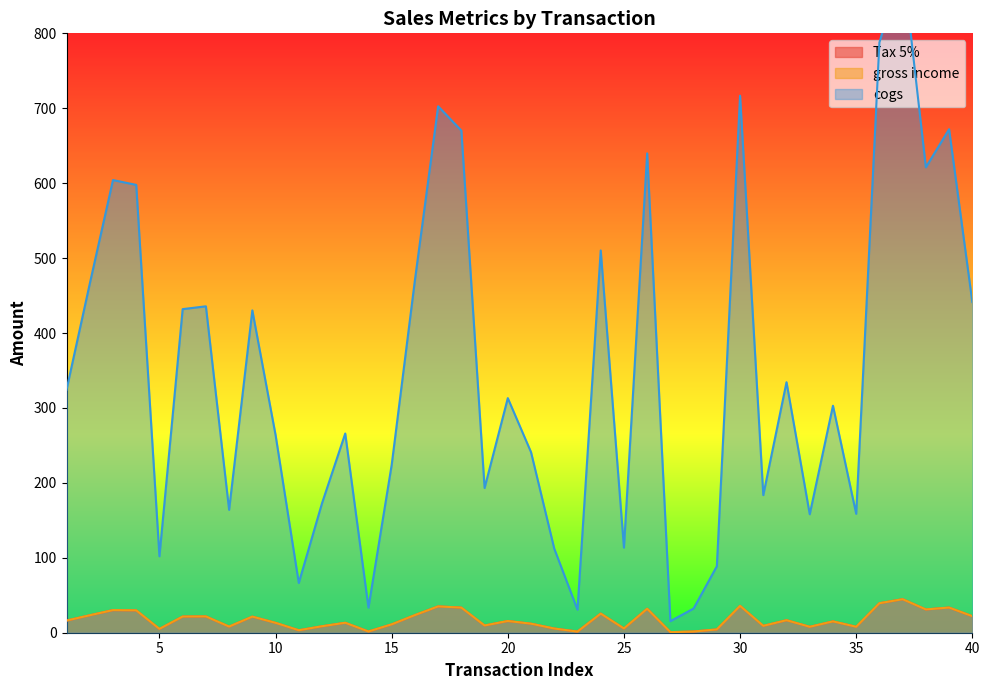

What is the sum of all gross income values?

699.4